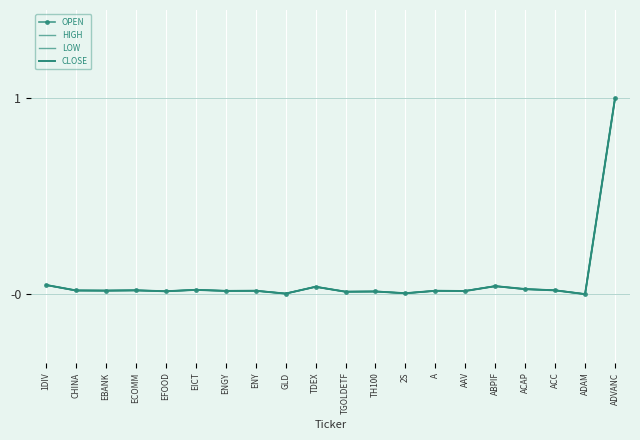

What position from the right is ABPIF?

5